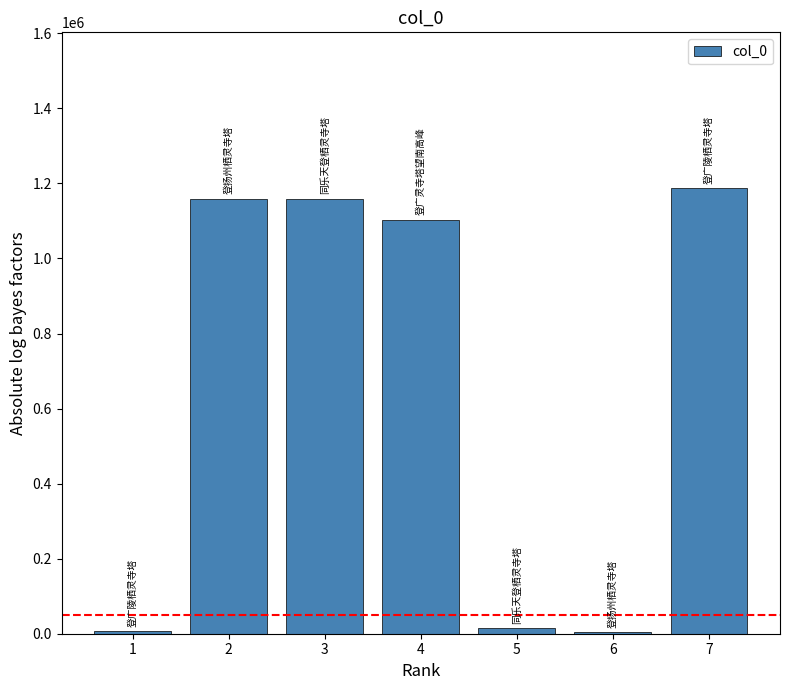

What is the sum of all values?

4635593